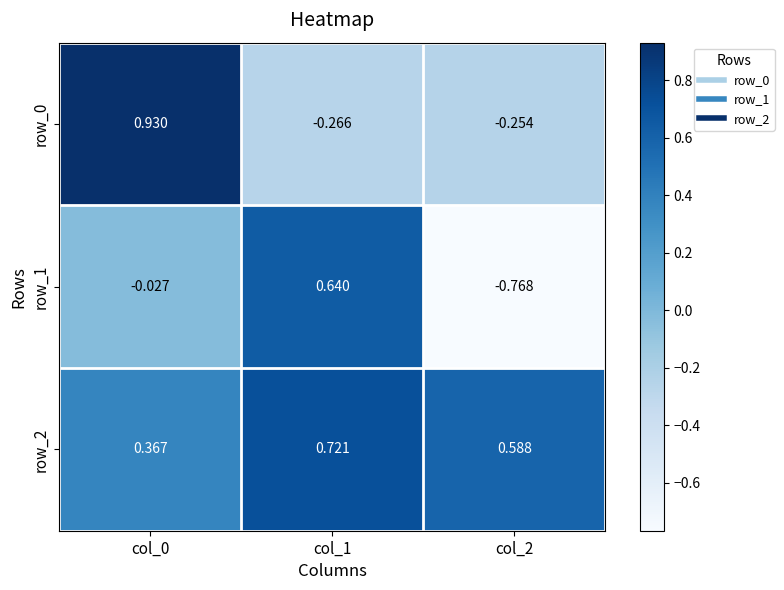

Is the value of row_2 at col_1 greater than the value of row_1 at col_2?

Yes